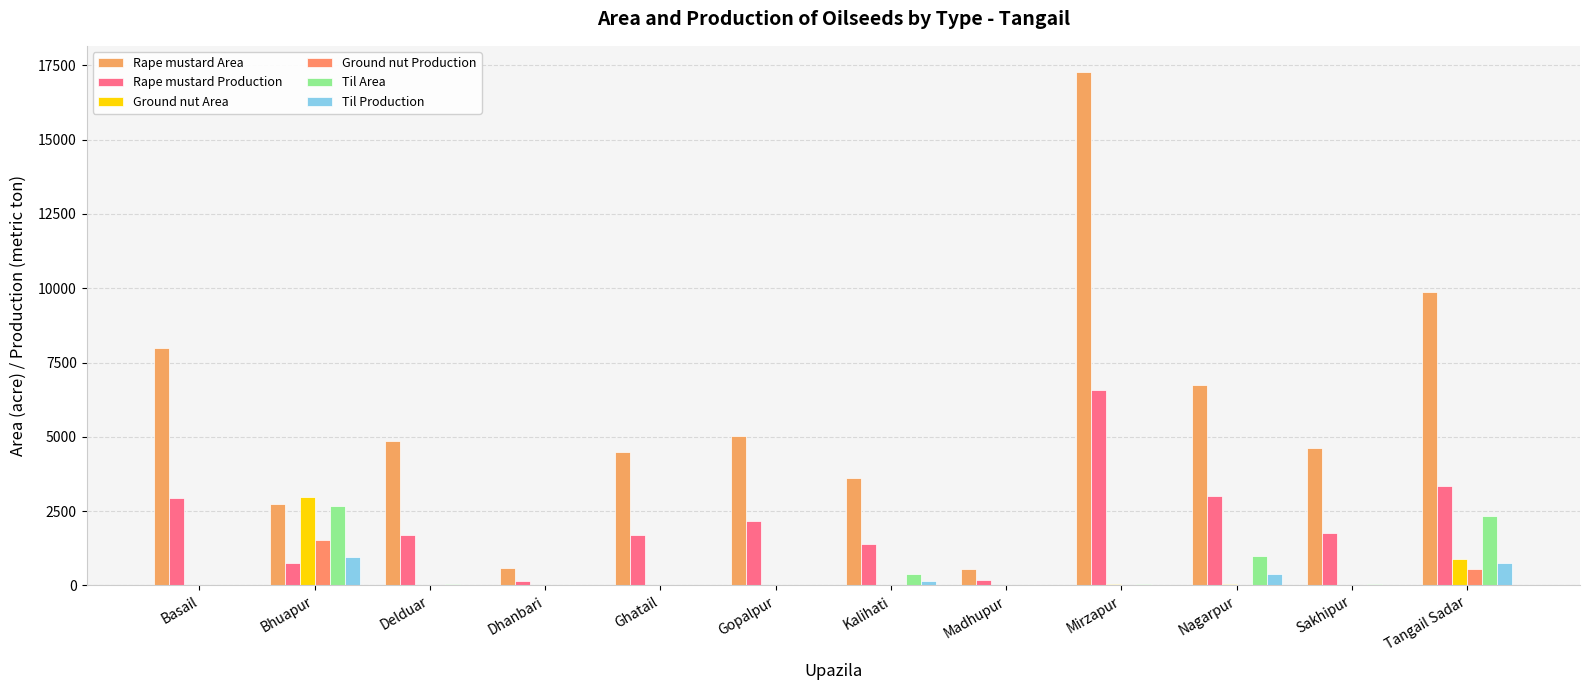

At which category is the sum across all series the highest?

Mirzapur